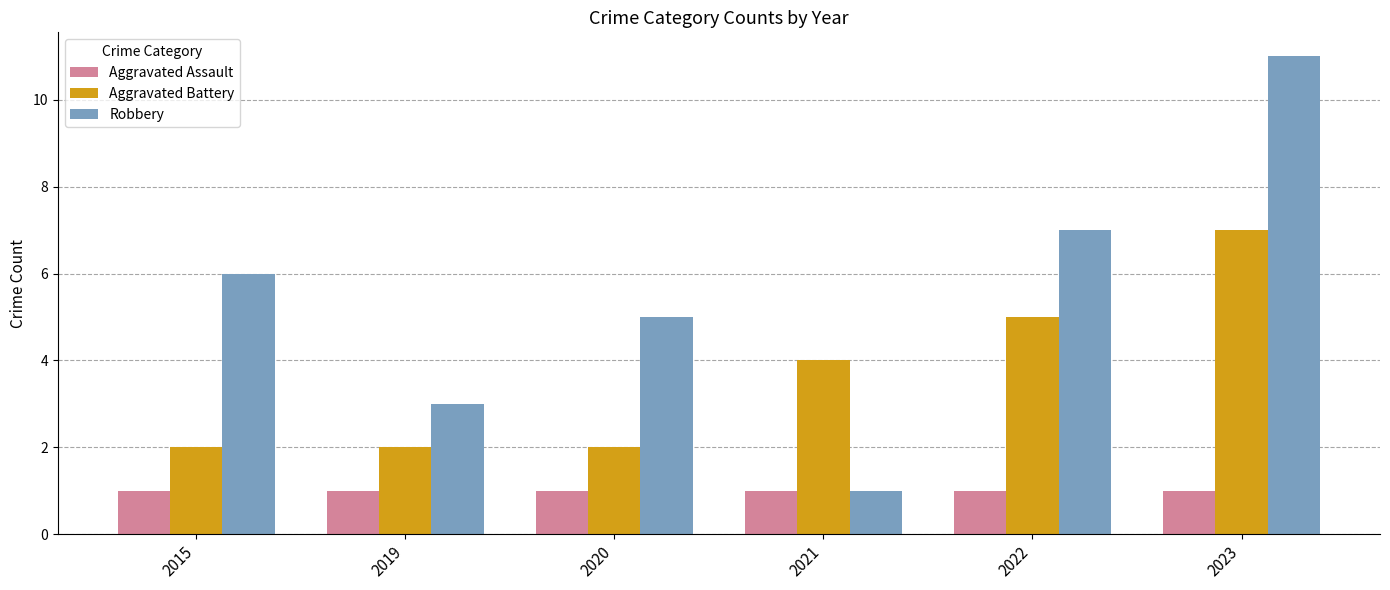

Count the number of data series in this chart.

3